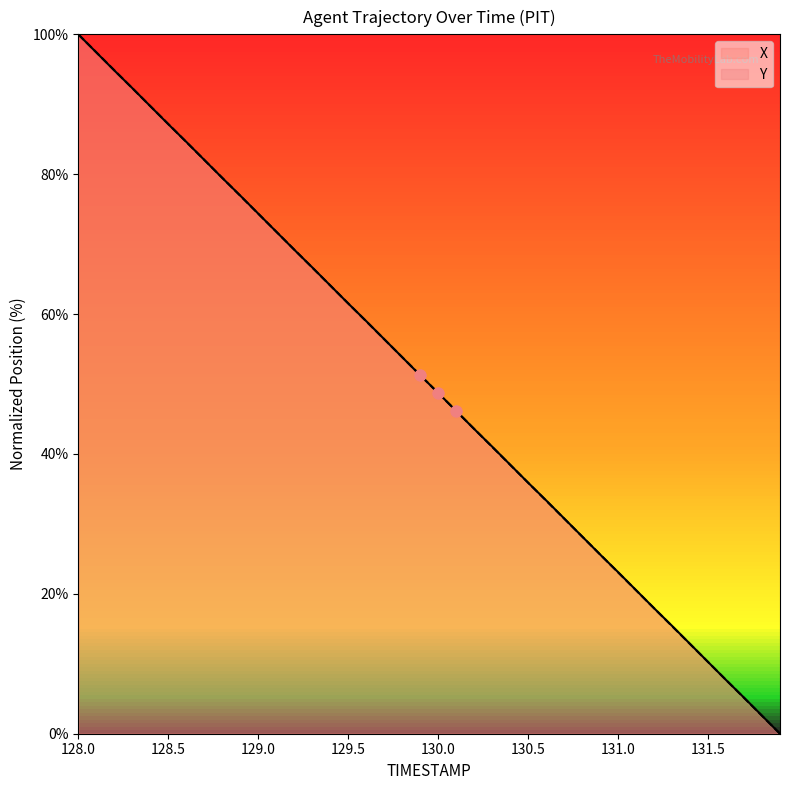

Which series has the largest total across all categories?

X